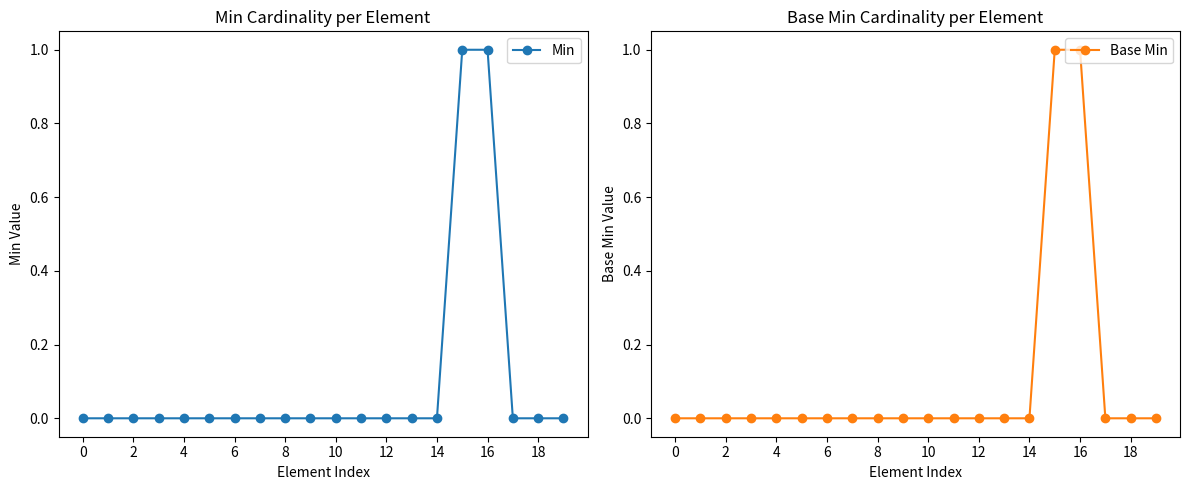

The Min series shows 1 at 0. True or false?

False